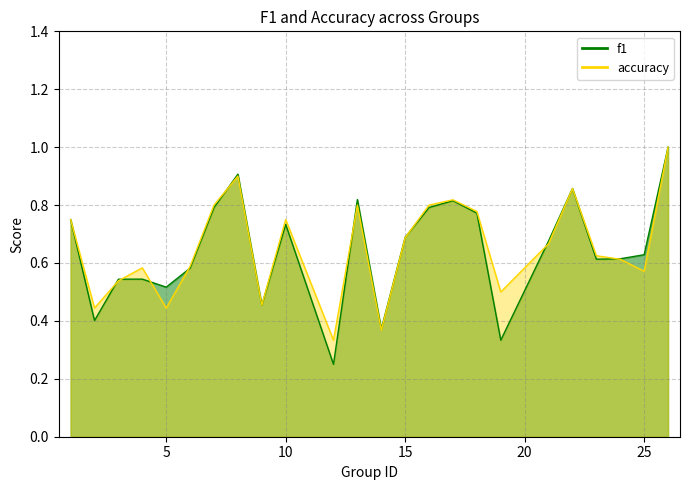

What is the average value of the f1 series?

0.6